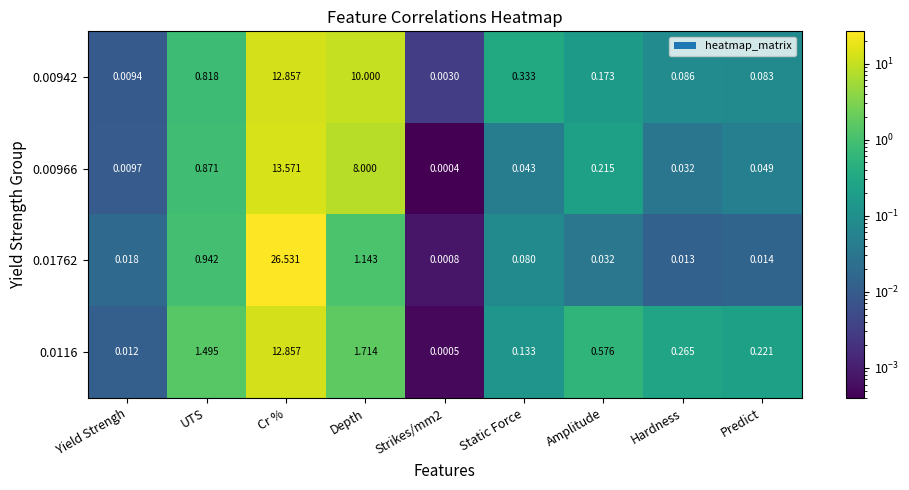

Which series has the largest range (max minus min)?

0.01762